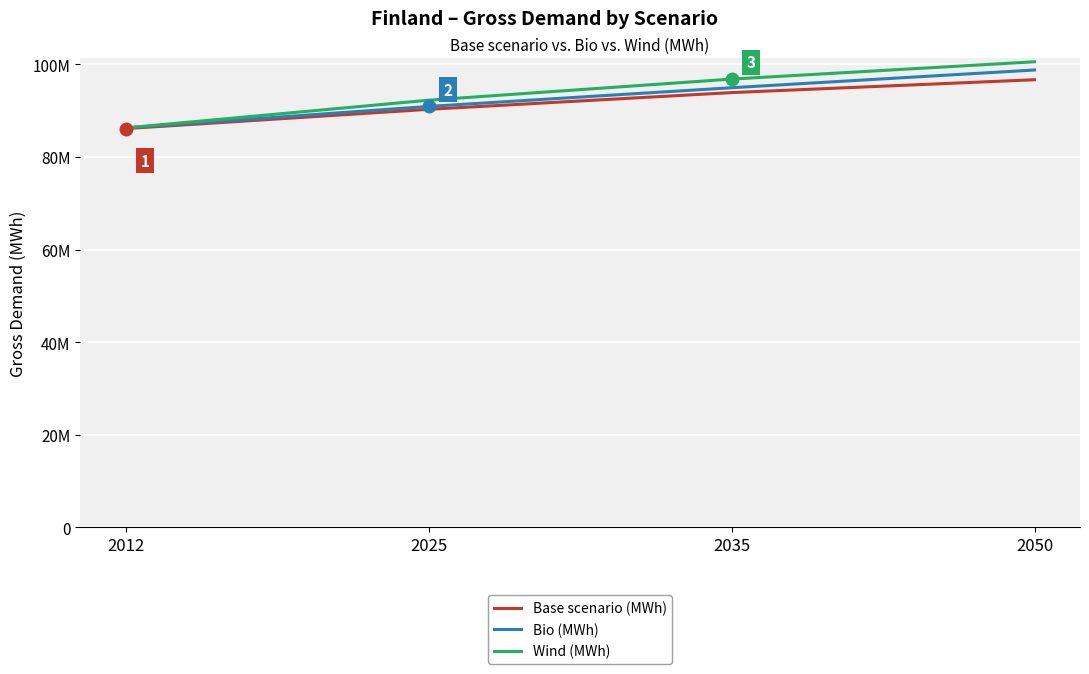

What is the smallest value displayed?

86111111.1